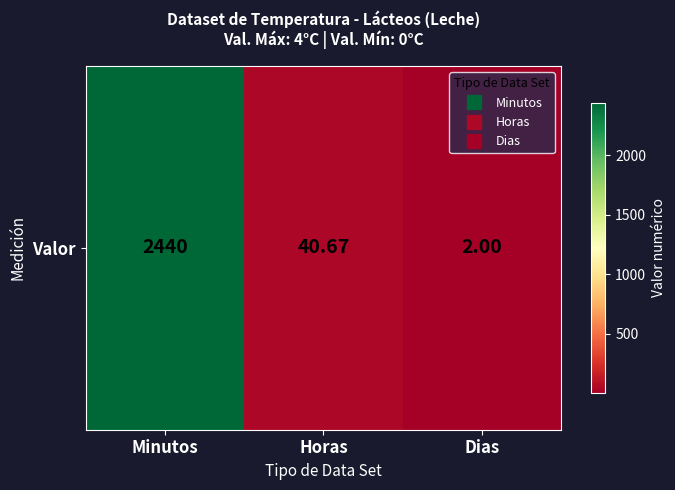

Where does the data first go above 40?

Minutos